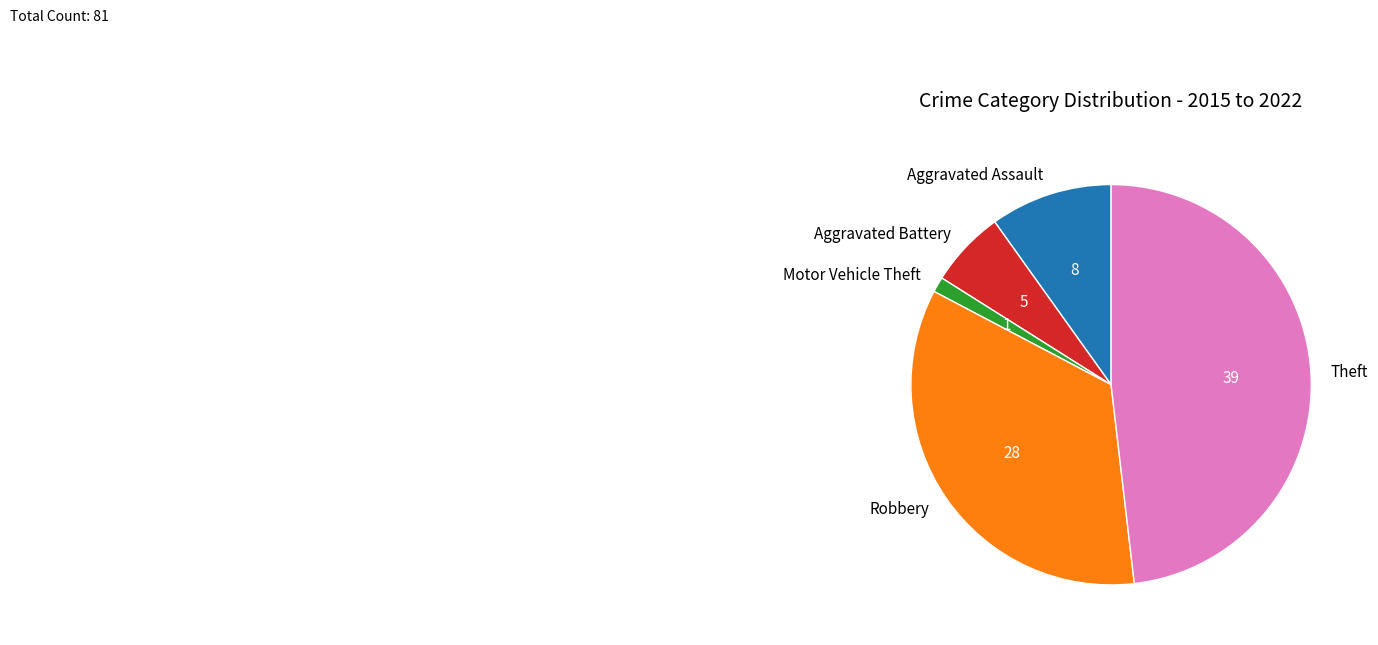

The Aggravated Battery slice represents 6% of the pie. True or false?

True